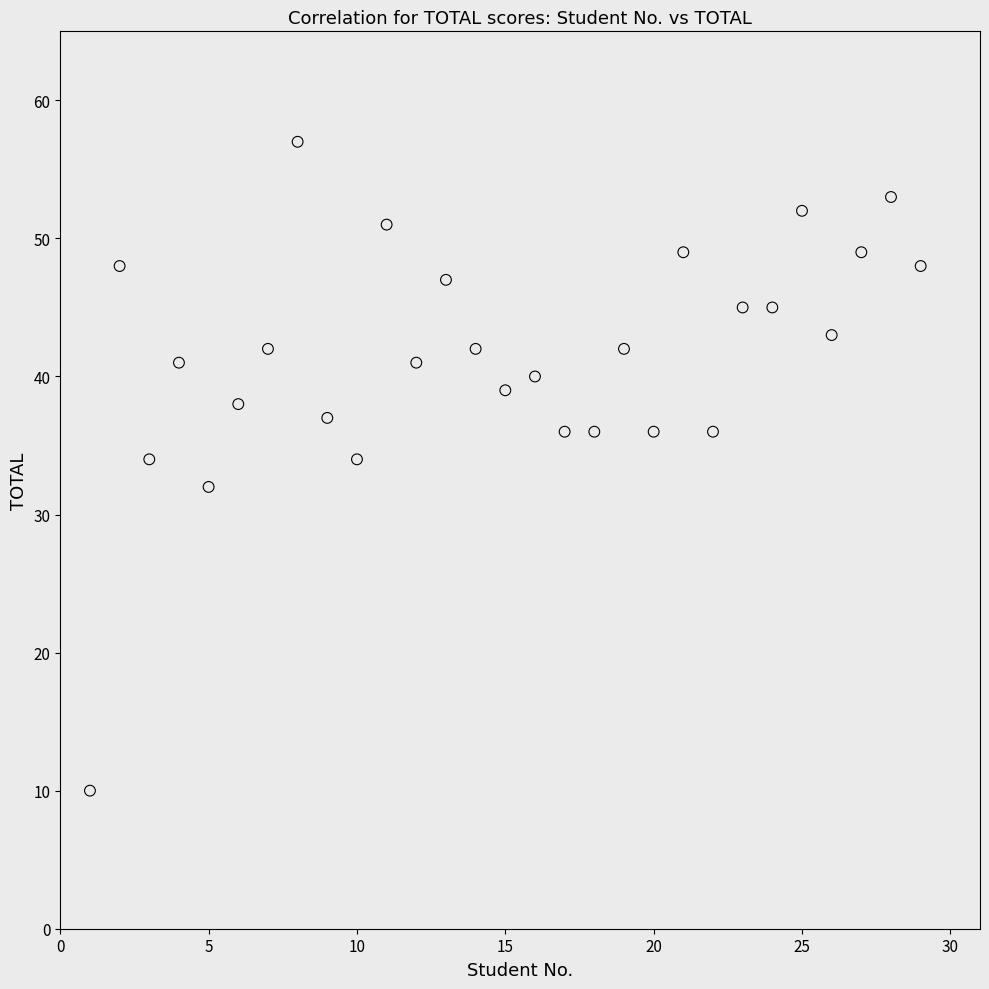

What is the range of Y values (max minus min)?

47